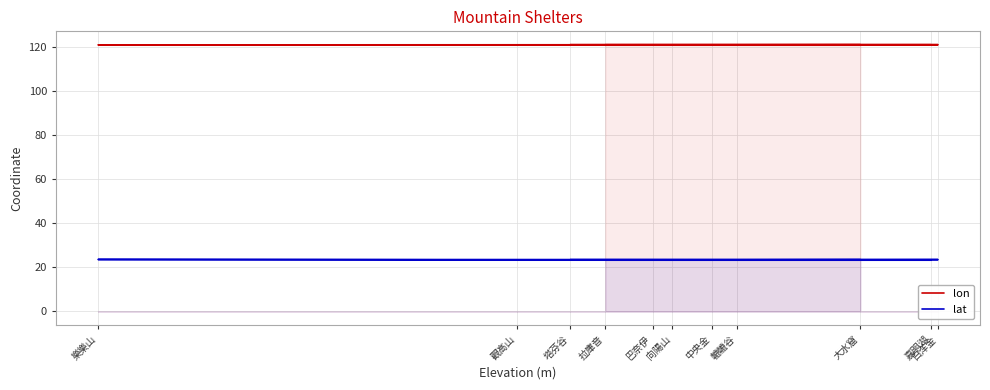

True or false: lon and lat intersect in this chart.

False